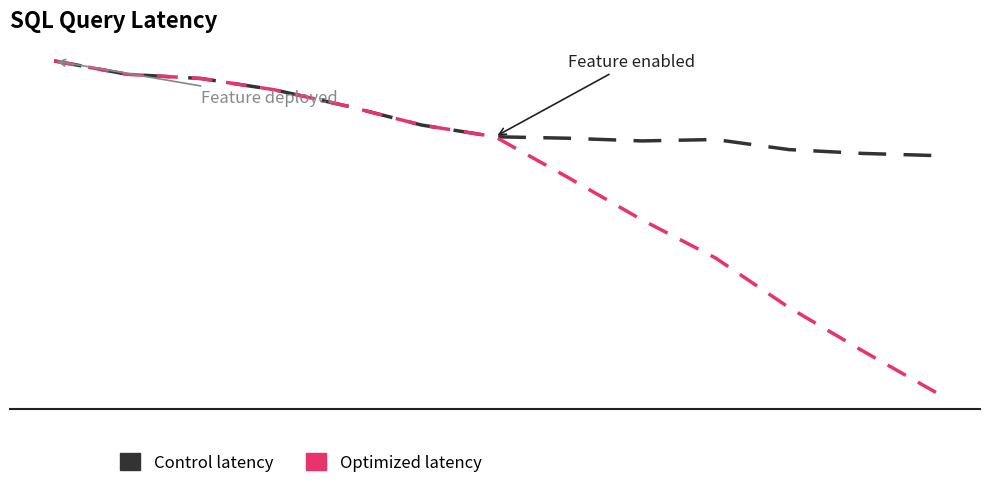

Does the chart have visible grid lines?

No